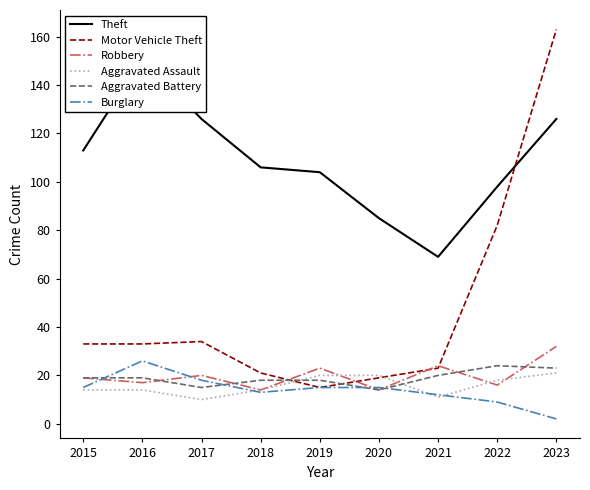

What are all the series names shown in the legend?

Theft, Motor Vehicle Theft, Robbery, Aggravated Assault, Aggravated Battery, Burglary